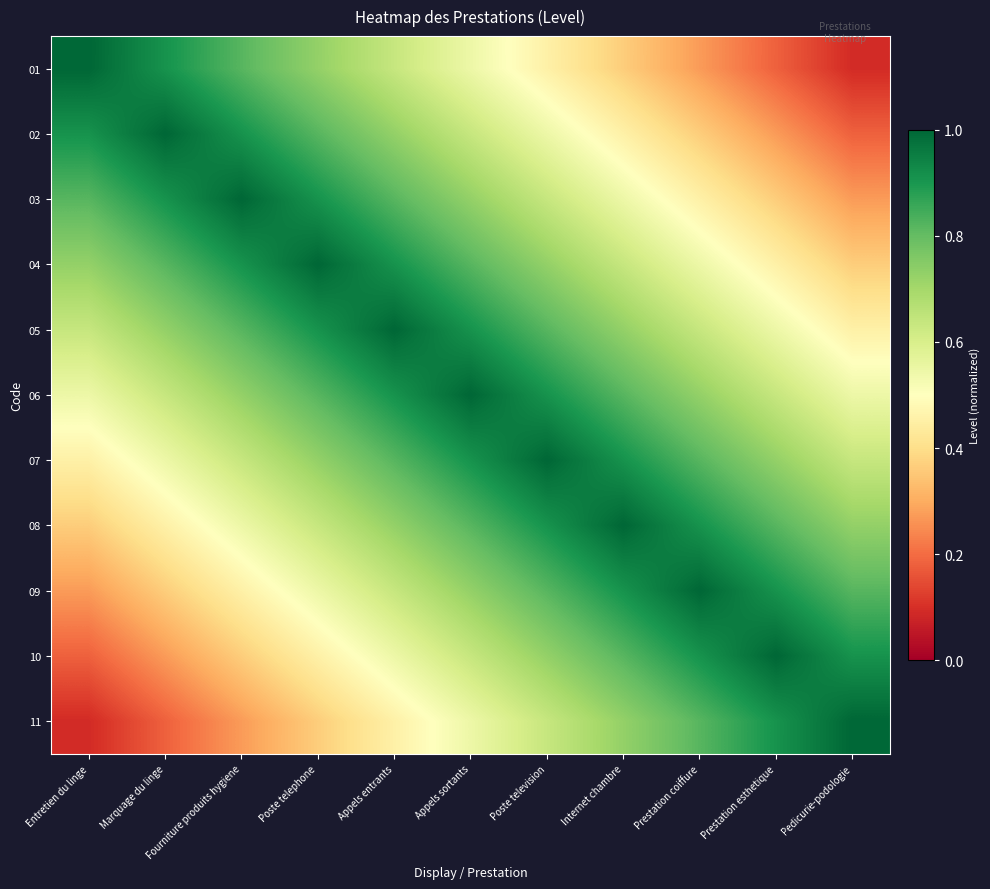

What is the total value across all series at Appels entrants?

8.2